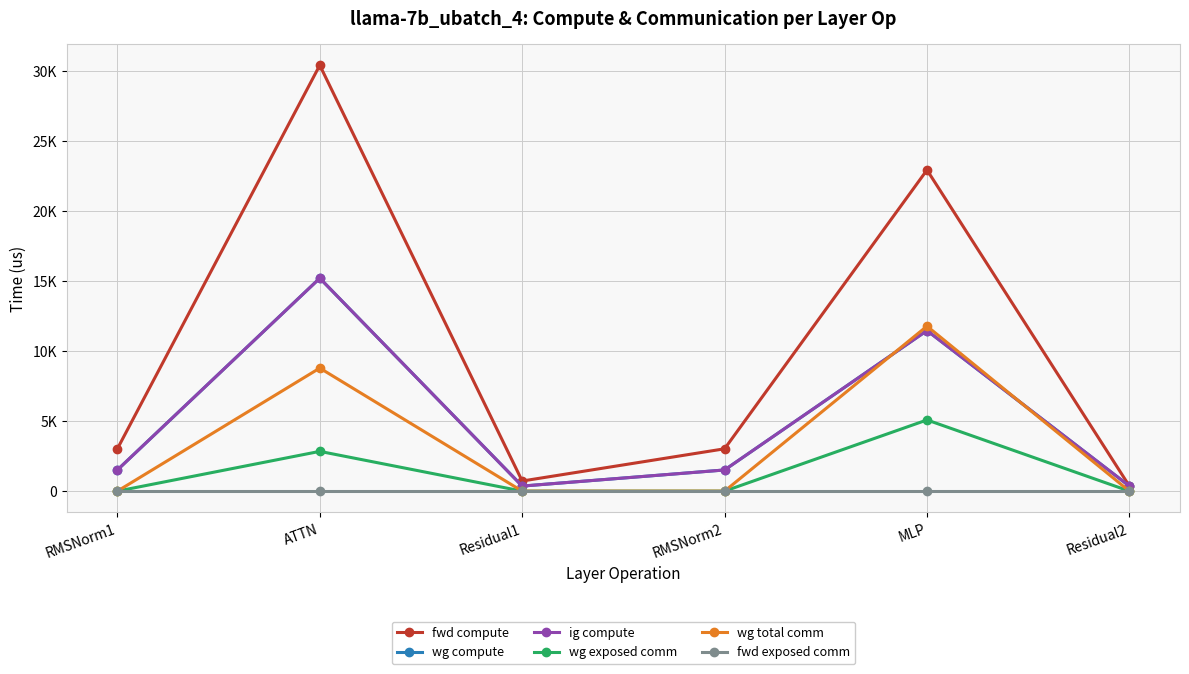

Is this an area chart (filled region under the line)?

No